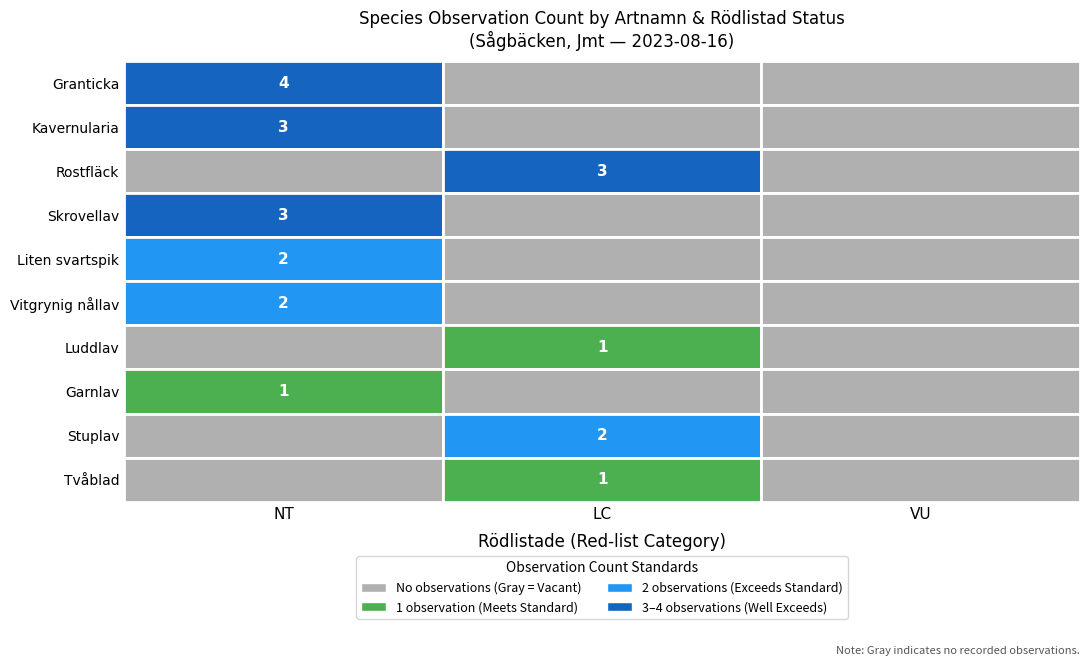

The Liten svartspik series shows 3 at NT. True or false?

False